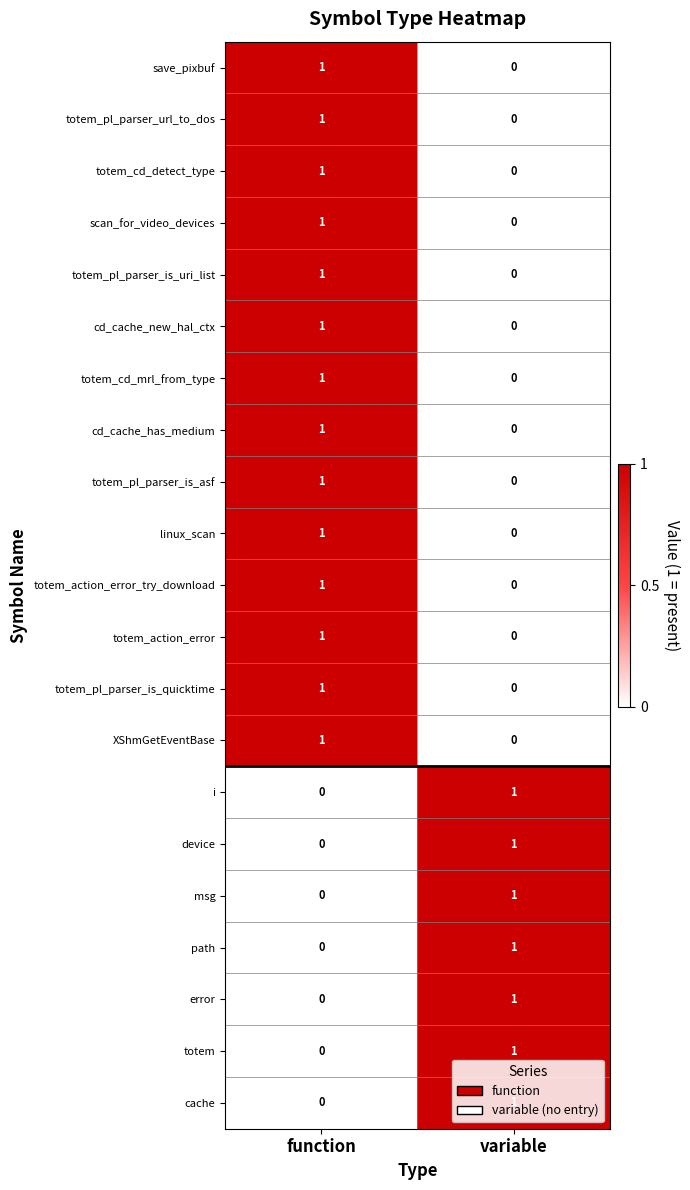

What is the difference between the highest and lowest values at function?

1